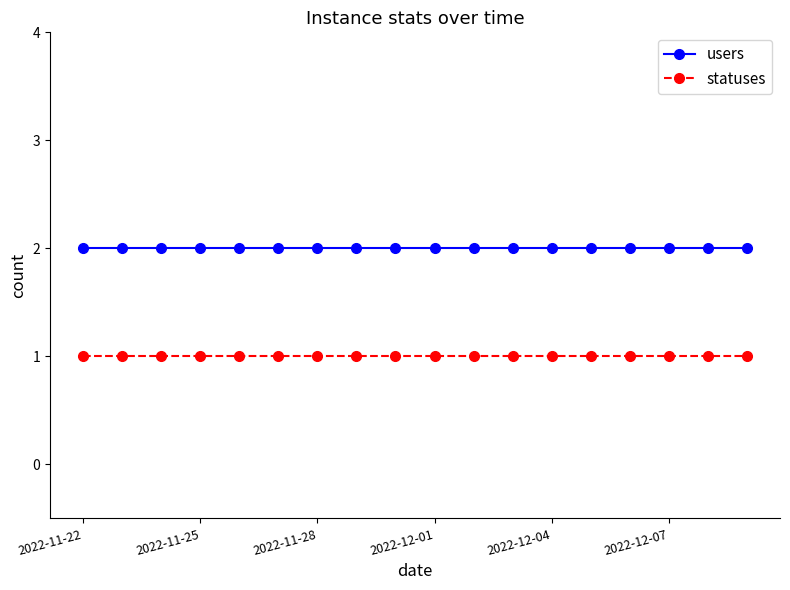

What is the value of the statuses point at the 8th from the left?

1